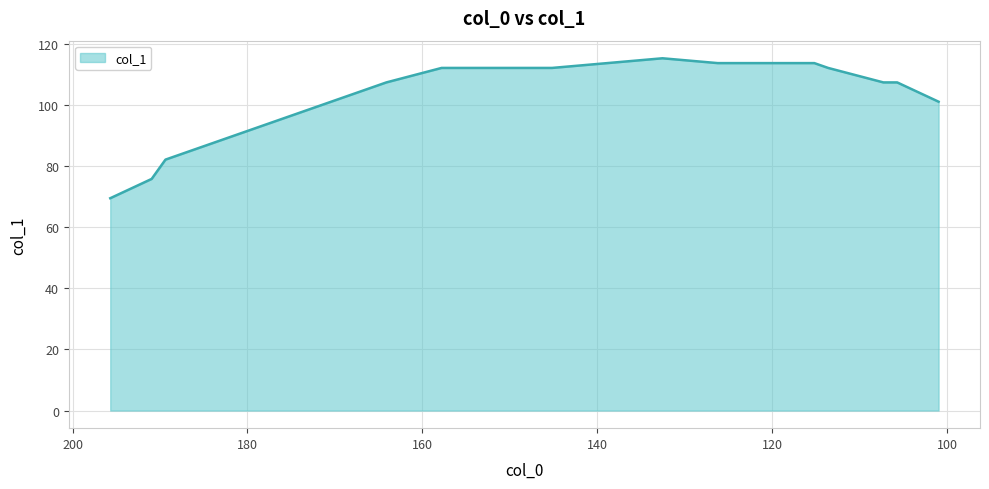

List the labels in order of value, largest first.

132.5625, 138.875, 126.25, 119.9375, 115.203125, 157.8125, 151.5, 145.1875, 113.625, 164.125, 107.3125, 105.734375, 170.4375, 101.0, 176.75, 183.0625, 189.375, 190.953125, 195.6875